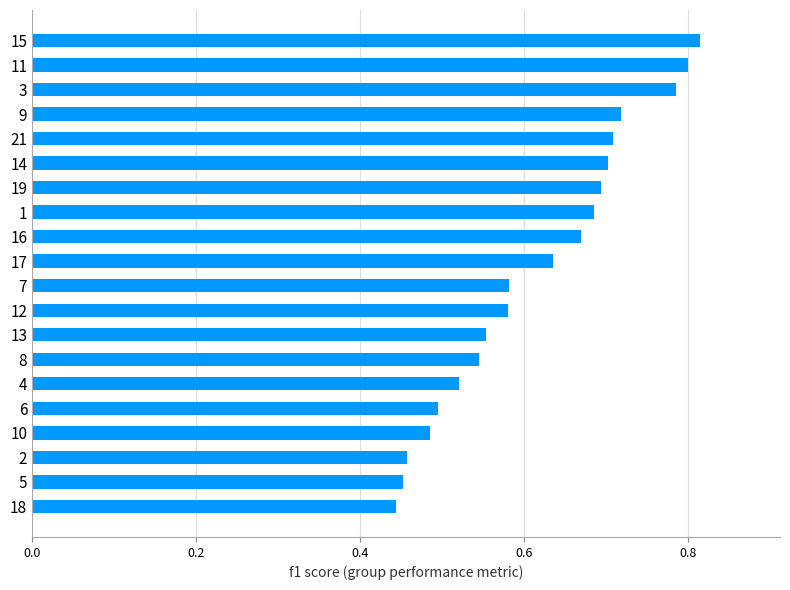

What is the difference between the values at 5 and 14?

0.3